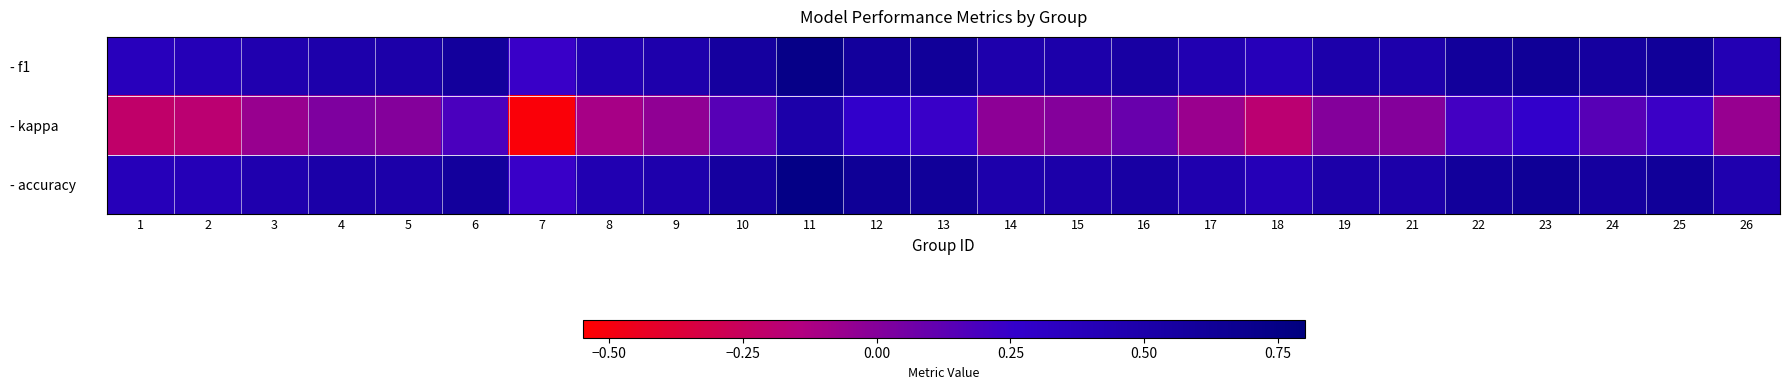

Reading right to left, what are all the values shown in this chart?

- f1: 26=0.4	25=0.6	24=0.6	23=0.6	22=0.6	21=0.5	19=0.5	18=0.4	17=0.4	16=0.5	15=0.5	14=0.5	13=0.6	12=0.6	11=0.7	10=0.6	9=0.5	8=0.4	7=0.2	6=0.6	5=0.5	4=0.5	3=0.5	2=0.4	1=0.4
- kappa: 26=-0.1	25=0.2	24=0.1	23=0.3	22=0.2	21=0.0	19=0.0	18=-0.2	17=-0.1	16=0.1	15=0.0	14=-0.0	13=0.2	12=0.3	11=0.5	10=0.1	9=-0.0	8=-0.1	7=-0.5	6=0.2	5=0.0	4=0.0	3=-0.1	2=-0.2	1=-0.2
- accuracy: 26=0.5	25=0.6	24=0.6	23=0.6	22=0.6	21=0.5	19=0.5	18=0.4	17=0.5	16=0.5	15=0.5	14=0.5	13=0.6	12=0.6	11=0.8	10=0.6	9=0.5	8=0.4	7=0.2	6=0.6	5=0.5	4=0.5	3=0.5	2=0.4	1=0.4